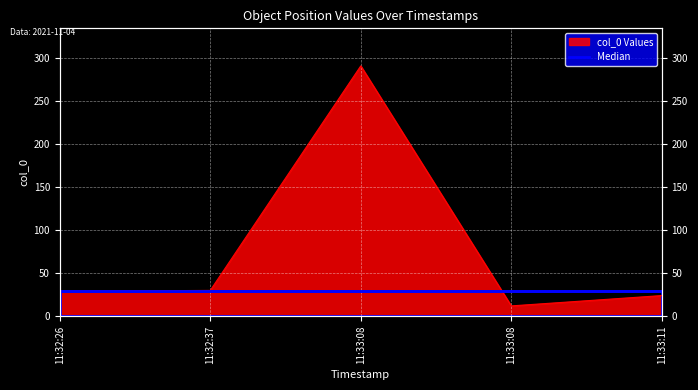

What is the difference between the second highest and minimum values?

18